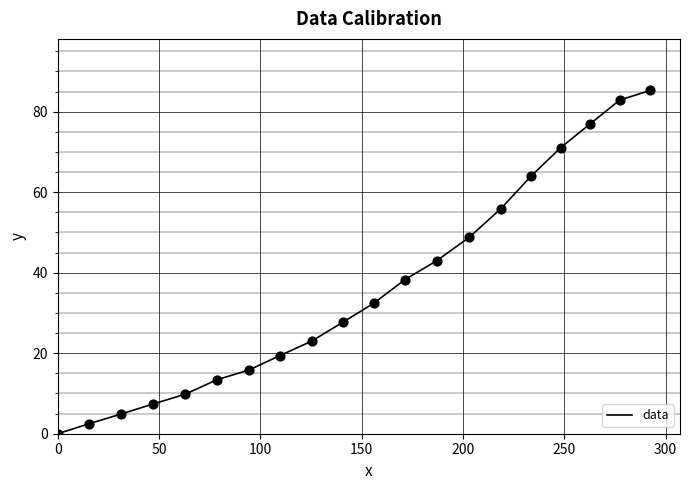

What is the range of Y values (max minus min)?

85.3